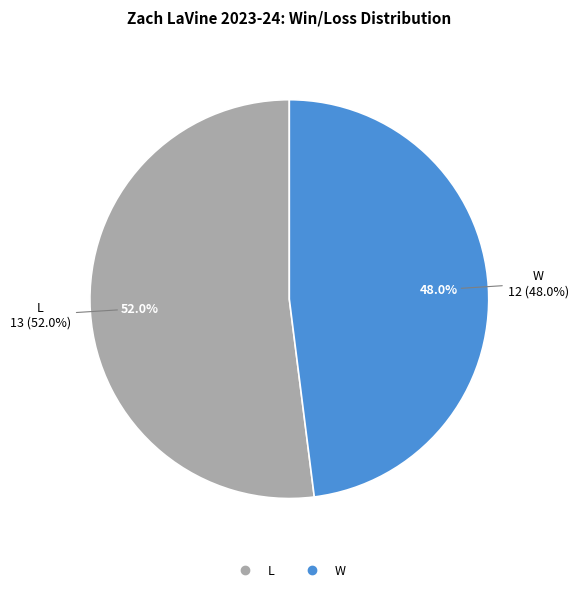

To the nearest percent, what percentage of the pie is L?

52%